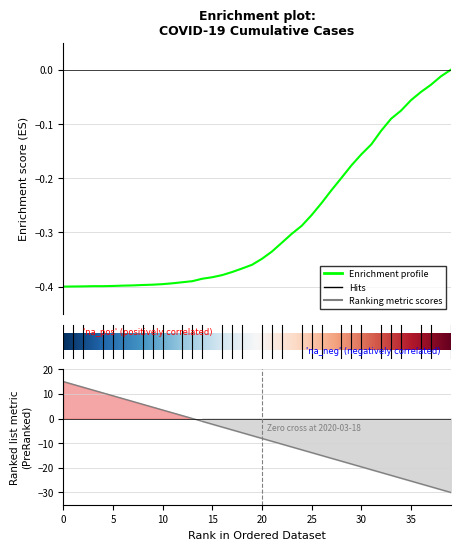

What is the difference between the maximum and second lowest values?

0.4